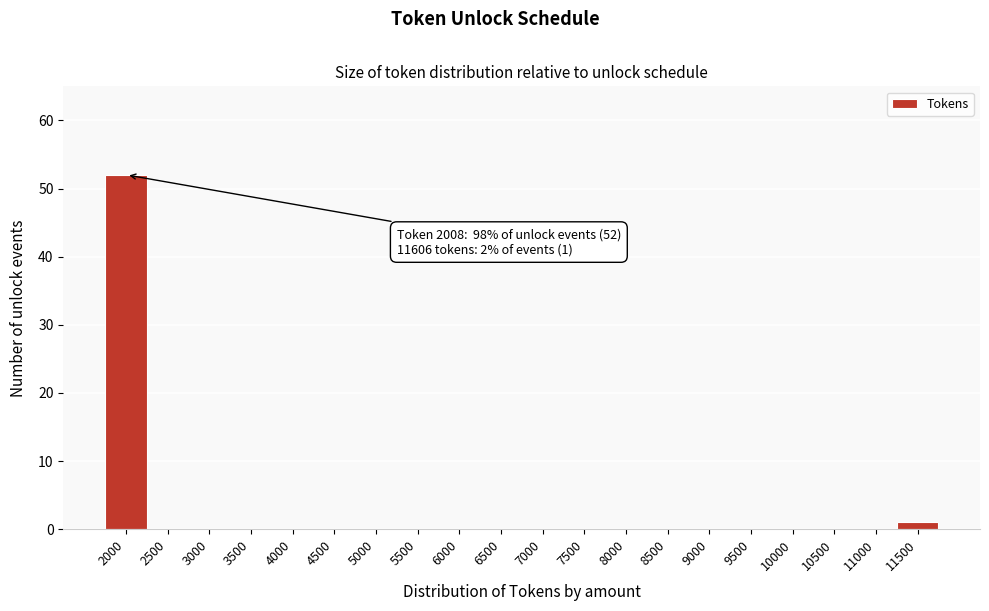

Reading left to right, what are all the values shown in this chart?

2000=52	2500=0	3000=0	3500=0	4000=0	4500=0	5000=0	5500=0	6000=0	6500=0	7000=0	7500=0	8000=0	8500=0	9000=0	9500=0	10000=0	10500=0	11000=0	11500=1